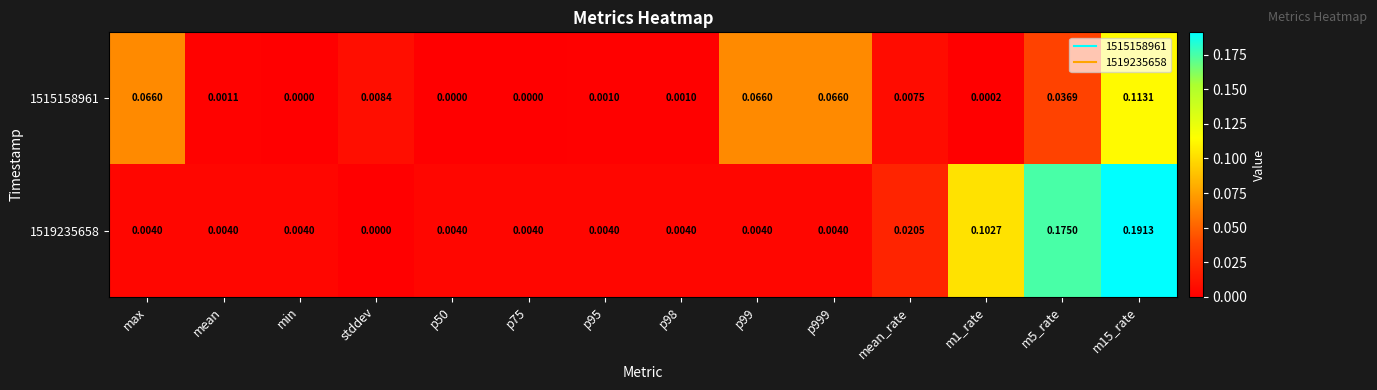

Where is 1519235658 nearest to the value 0?

stddev